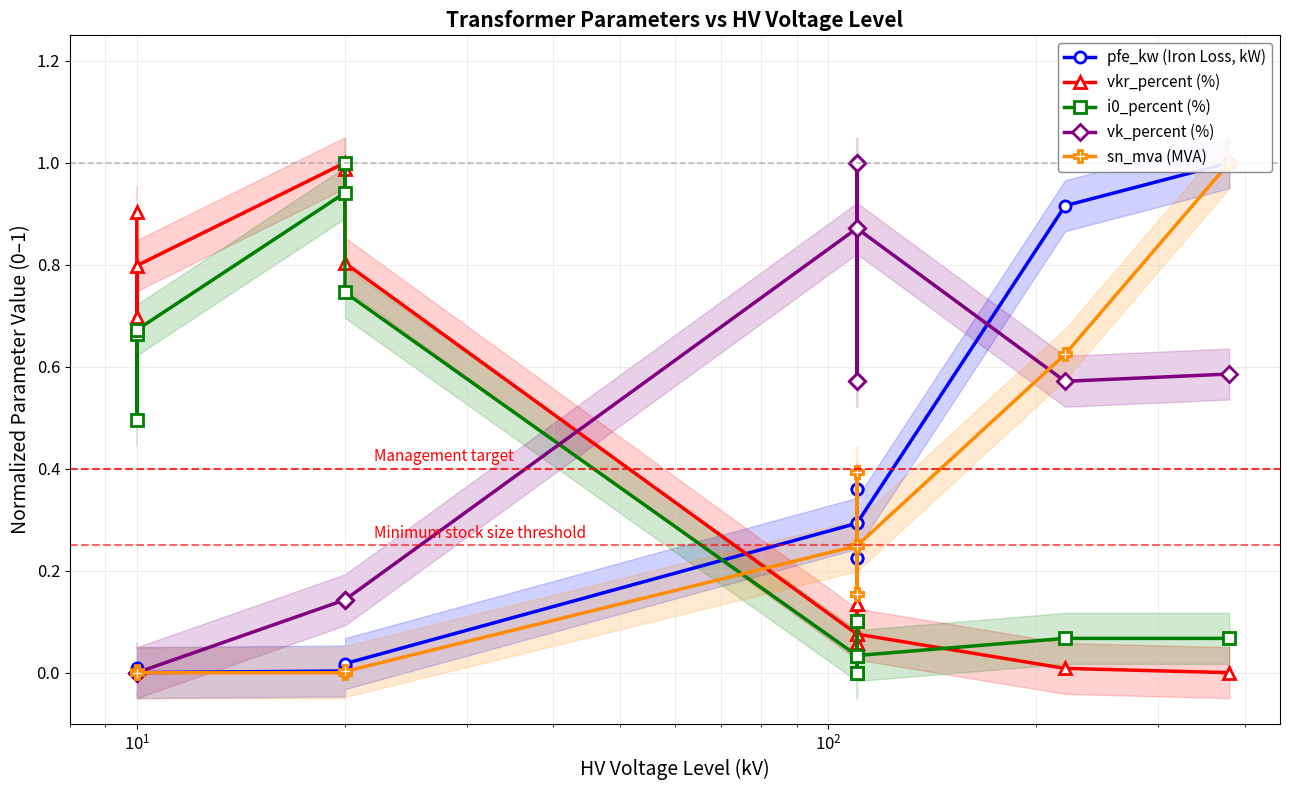

How many intersections are there between sn_mva (MVA) and i0_percent (%)?

1